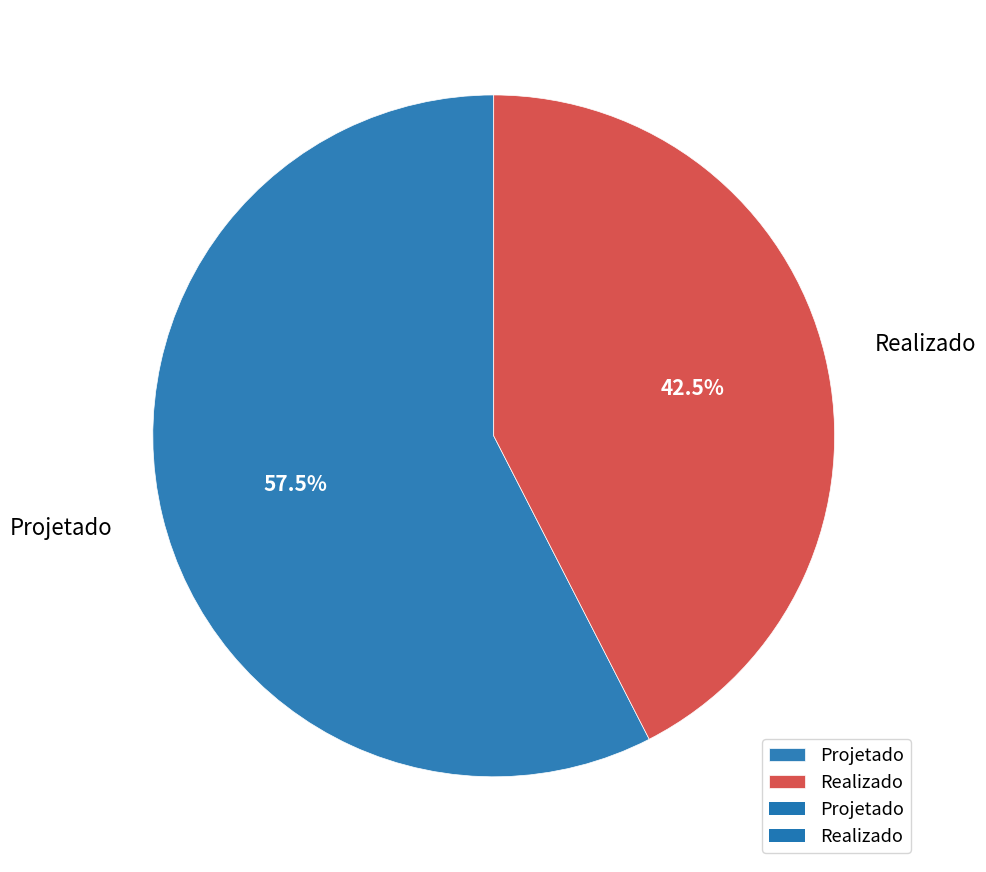

Which slice is the smallest?

Realizado